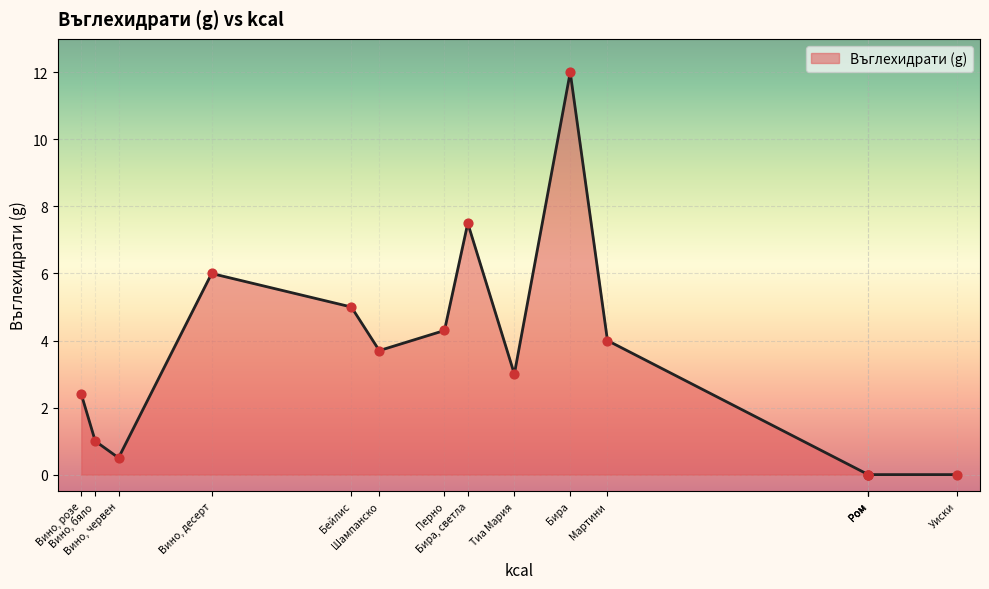

Approximately how many times larger is the value at Бира, светла (500 ml) compared to Мартини (100 ml)?

1.9